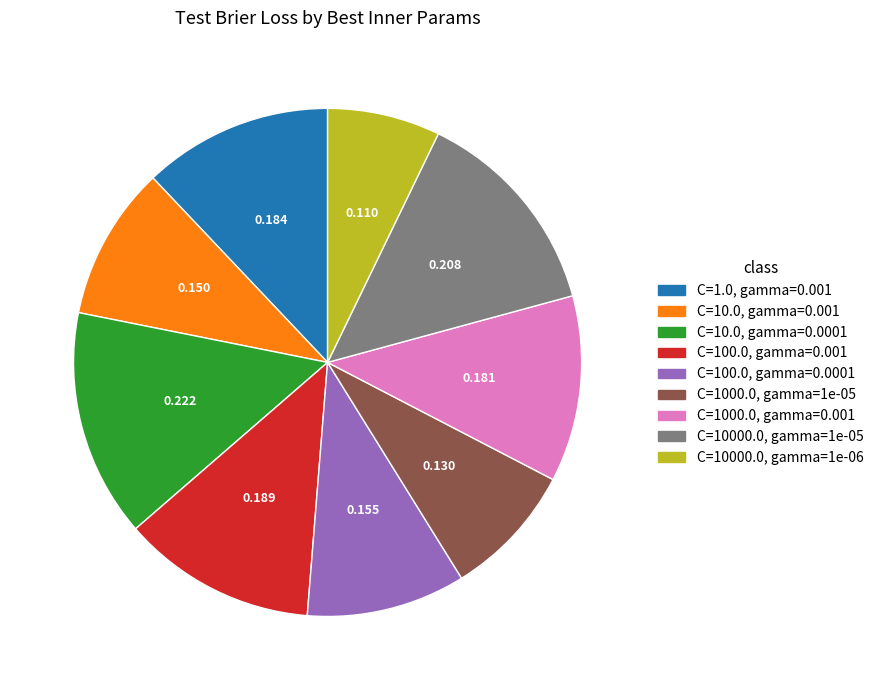

True or false: C=10.0, gamma=0.0001 accounts for 15% of the total.

True